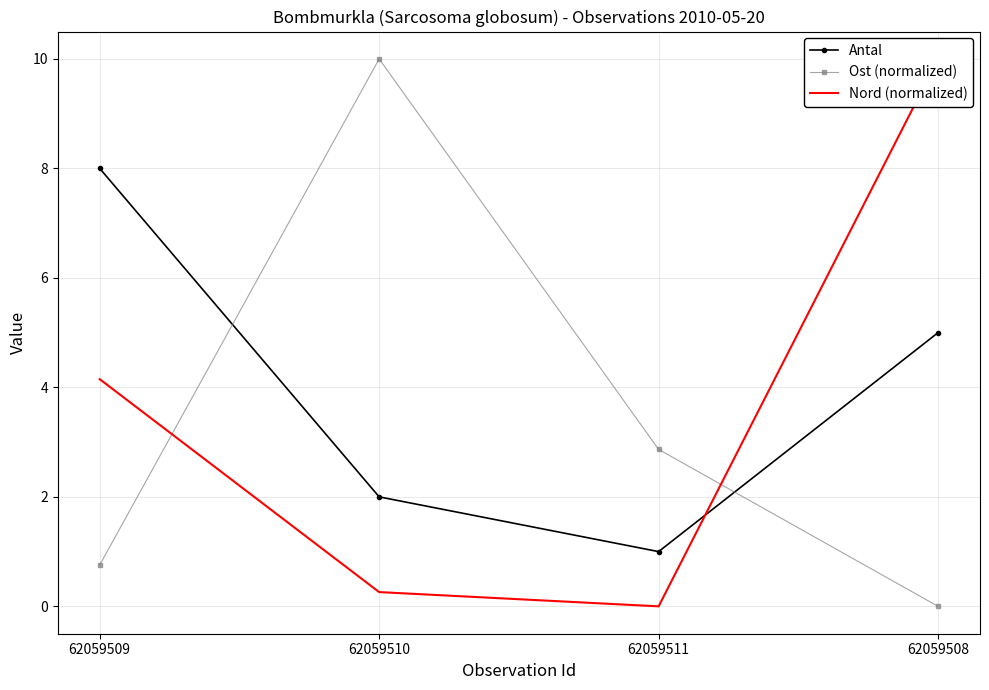

Reading left to right, list all the values displayed in this chart.

Antal: 8.0	2.0	1.0	5.0
Ost (normalized): 0.8	10.0	2.9	0.0
Nord (normalized): 4.2	0.3	0.0	10.0